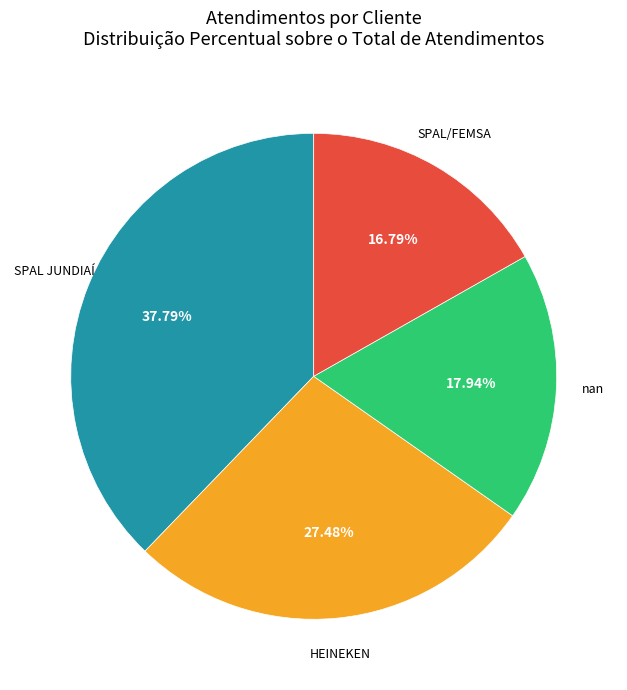

Does any single category account for the majority?

No